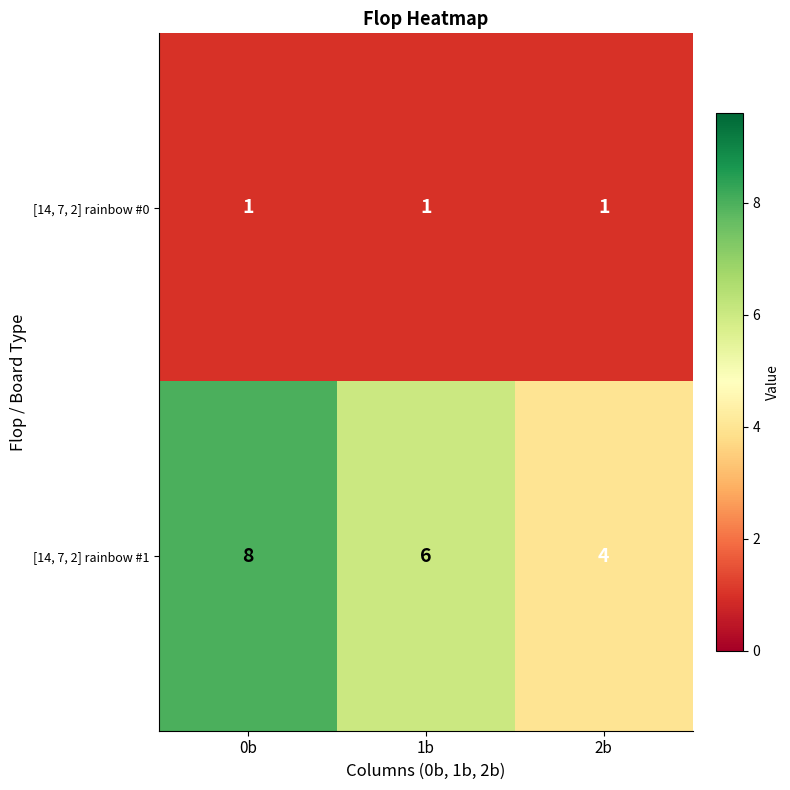

Count the [14, 7, 2] rainbow #1 values in the range 4 to 8.

3